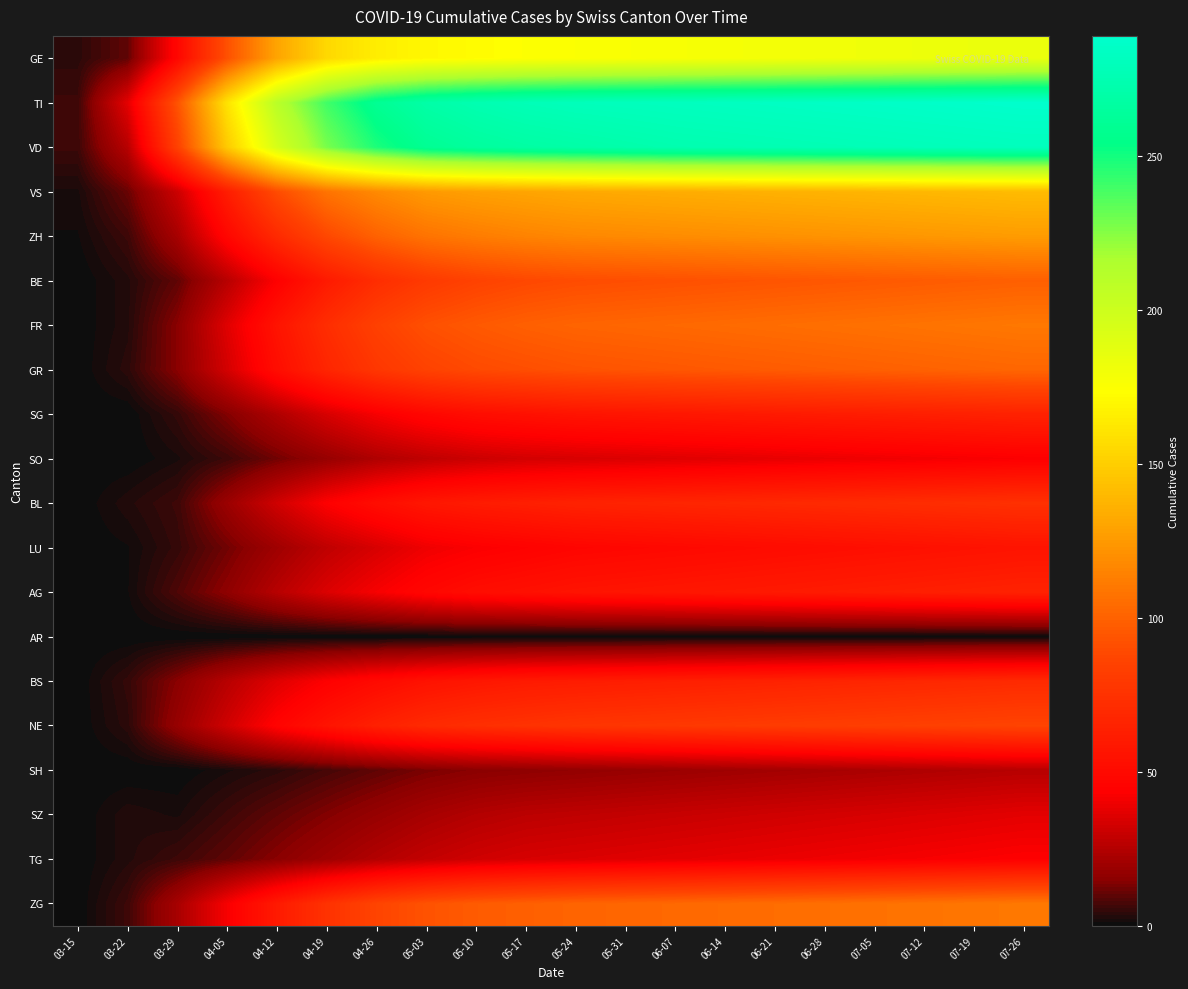

Reading left to right, what are all the values shown in this chart?

GE: 03-15=4	03-22=10	03-29=48	04-05=92	04-12=130	04-19=155	04-26=165	05-03=170	05-10=172	05-17=174	05-24=175	05-31=176	06-07=177	06-14=178	06-21=179	06-28=180	07-05=181	07-12=182	07-19=183	07-26=184
TI: 03-15=6	03-22=37	03-29=93	04-05=160	04-12=210	04-19=240	04-26=260	05-03=270	05-10=275	05-17=278	05-24=280	05-31=281	06-07=282	06-14=283	06-21=284	06-28=285	07-05=286	07-12=287	07-19=288	07-26=289
VD: 03-15=6	03-22=26	03-29=84	04-05=148	04-12=195	04-19=228	04-26=248	05-03=260	05-10=265	05-17=268	05-24=270	05-31=272	06-07=274	06-14=275	06-21=276	06-28=277	07-05=278	07-12=279	07-19=280	07-26=281
VS: 03-15=2	03-22=11	03-29=31	04-05=62	04-12=90	04-19=108	04-26=118	05-03=125	05-10=128	05-17=130	05-24=132	05-31=133	06-07=134	06-14=135	06-21=136	06-28=137	07-05=138	07-12=139	07-19=140	07-26=141
ZH: 03-15=1	03-22=6	03-29=22	04-05=48	04-12=70	04-19=88	04-26=100	05-03=108	05-10=112	05-17=115	05-24=117	05-31=118	06-07=119	06-14=120	06-21=121	06-28=122	07-05=123	07-12=124	07-19=125	07-26=126
BE: 03-15=0	03-22=3	03-29=10	04-05=26	04-12=44	04-19=60	04-26=72	05-03=80	05-10=85	05-17=88	05-24=90	05-31=91	06-07=92	06-14=93	06-21=94	06-28=95	07-05=96	07-12=97	07-19=98	07-26=99
FR: 03-15=0	03-22=3	03-29=15	04-05=36	04-12=56	04-19=72	04-26=84	05-03=92	05-10=96	05-17=99	05-24=101	05-31=102	06-07=103	06-14=104	06-21=105	06-28=106	07-05=107	07-12=108	07-19=109	07-26=110
GR: 03-15=0	03-22=4	03-29=15	04-05=33	04-12=52	04-19=67	04-26=78	05-03=85	05-10=89	05-17=91	05-24=93	05-31=94	06-07=95	06-14=96	06-21=97	06-28=98	07-05=99	07-12=100	07-19=101	07-26=102
SG: 03-15=0	03-22=0	03-29=5	04-05=14	04-12=24	04-19=34	04-26=42	05-03=48	05-10=52	05-17=54	05-24=56	05-31=57	06-07=58	06-14=59	06-21=60	06-28=61	07-05=62	07-12=63	07-19=64	07-26=65
SO: 03-15=0	03-22=0	03-29=2	04-05=6	04-12=12	04-19=18	04-26=24	05-03=28	05-10=31	05-17=33	05-24=34	05-31=35	06-07=36	06-14=37	06-21=38	06-28=39	07-05=40	07-12=41	07-19=42	07-26=43
BL: 03-15=0	03-22=3	03-29=6	04-05=19	04-12=32	04-19=44	04-26=52	05-03=58	05-10=61	05-17=63	05-24=65	05-31=66	06-07=67	06-14=68	06-21=69	06-28=70	07-05=71	07-12=72	07-19=73	07-26=74
LU: 03-15=0	03-22=1	03-29=5	04-05=12	04-12=20	04-19=28	04-26=34	05-03=40	05-10=43	05-17=45	05-24=47	05-31=48	06-07=49	06-14=50	06-21=51	06-28=52	07-05=53	07-12=54	07-19=55	07-26=56
AG: 03-15=0	03-22=1	03-29=8	04-05=16	04-12=26	04-19=35	04-26=42	05-03=48	05-10=52	05-17=54	05-24=56	05-31=57	06-07=58	06-14=59	06-21=60	06-28=61	07-05=62	07-12=63	07-19=64	07-26=65
AR: 03-15=0	03-22=0	03-29=0	04-05=0	04-12=0	04-19=0	04-26=0	05-03=0	05-10=0	05-17=0	05-24=0	05-31=0	06-07=0	06-14=0	06-21=0	06-28=0	07-05=0	07-12=0	07-19=0	07-26=0
BS: 03-15=0	03-22=5	03-29=15	04-05=26	04-12=36	04-19=44	04-26=50	05-03=55	05-10=58	05-17=60	05-24=61	05-31=62	06-07=63	06-14=64	06-21=65	06-28=66	07-05=67	07-12=68	07-19=69	07-26=70
NE: 03-15=0	03-22=4	03-29=18	04-05=32	04-12=46	04-19=56	04-26=64	05-03=70	05-10=73	05-17=75	05-24=77	05-31=78	06-07=79	06-14=80	06-21=81	06-28=82	07-05=83	07-12=84	07-19=85	07-26=86
SH: 03-15=0	03-22=0	03-29=0	04-05=2	04-12=4	04-19=7	04-26=10	05-03=13	05-10=15	05-17=16	05-24=17	05-31=18	06-07=19	06-14=20	06-21=21	06-28=22	07-05=23	07-12=24	07-19=25	07-26=26
SZ: 03-15=0	03-22=3	03-29=2	04-05=6	04-12=10	04-19=14	04-26=18	05-03=22	05-10=25	05-17=27	05-24=28	05-31=29	06-07=30	06-14=31	06-21=32	06-28=33	07-05=34	07-12=35	07-19=36	07-26=37
TG: 03-15=0	03-22=3	03-29=6	04-05=10	04-12=15	04-19=20	04-26=25	05-03=29	05-10=32	05-17=34	05-24=35	05-31=36	06-07=37	06-14=38	06-21=39	06-28=40	07-05=41	07-12=42	07-19=43	07-26=44
ZG: 03-15=0	03-22=6	03-29=22	04-05=42	04-12=60	04-19=75	04-26=86	05-03=93	05-10=97	05-17=99	05-24=101	05-31=102	06-07=103	06-14=104	06-21=105	06-28=106	07-05=107	07-12=108	07-19=109	07-26=110